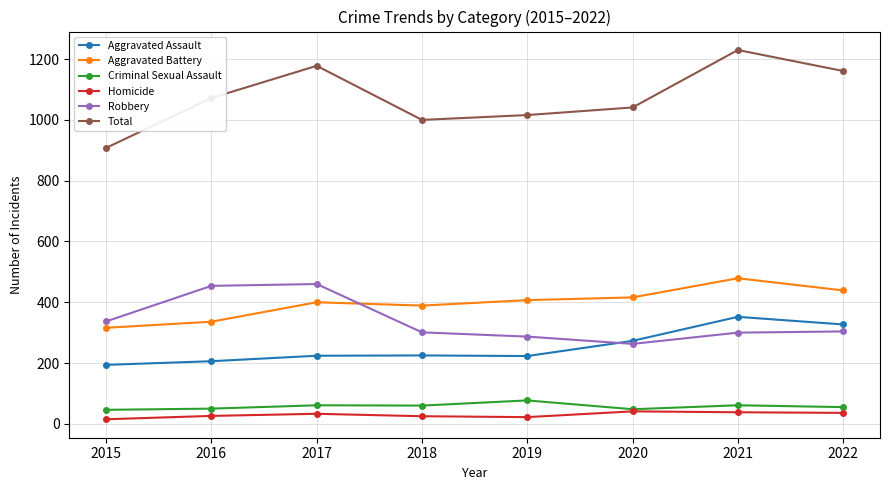

In Total, how many points are higher than both neighbors (excluding endpoints)?

2